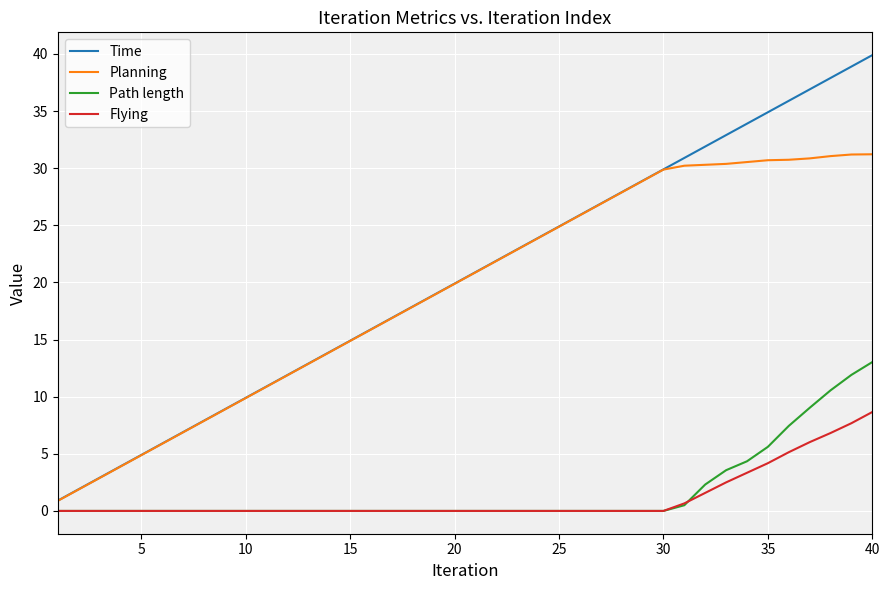

List the series in order of their peak value, lowest first.

Flying, Path length, Planning, Time